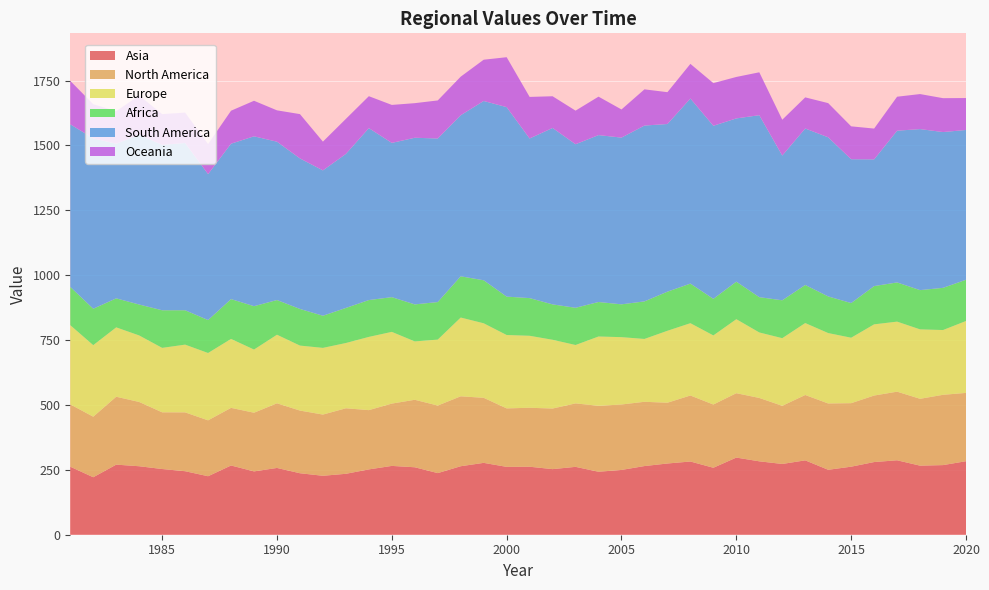

Reading left to right, what are all the values shown in this chart?

Asia: 1981=262.1	1982=221.4	1983=270.0	1984=263.9	1985=253.1	1986=244.7	1987=225.4	1988=266.7	1989=244.0	1990=257.3	1991=236.9	1992=227.1	1993=234.7	1994=251.7	1995=265.2	1996=259.9	1997=237.4	1998=263.9	1999=276.9	2000=261.5	2001=262.0	2002=252.7	2003=261.5	2004=242.6	2005=249.6	2006=264.6	2007=274.4	2008=282.1	2009=258.0	2010=297.2	2011=282.8	2012=272.7	2013=286.5	2014=250.2	2015=262.2	2016=280.0	2017=286.8	2018=266.1	2019=268.3	2020=283.2
North America: 1981=240.1	1982=233.3	1983=261.6	1984=247.6	1985=218.5	1986=226.7	1987=215.3	1988=222.0	1989=226.1	1990=249.1	1991=241.5	1992=235.8	1993=252.4	1994=228.4	1995=240.1	1996=260.0	1997=260.3	1998=269.4	1999=250.6	2000=225.2	2001=227.2	2002=233.4	2003=244.5	2004=254.1	2005=252.1	2006=247.6	2007=234.2	2008=254.3	2009=243.6	2010=248.0	2011=244.2	2012=224.0	2013=251.8	2014=255.5	2015=244.7	2016=256.2	2017=264.4	2018=257.6	2019=270.8	2020=263.2
Europe: 1981=305.3	1982=275.7	1983=267.3	1984=256.3	1985=248.4	1986=261.0	1987=259.5	1988=265.7	1989=243.4	1990=264.2	1991=250.4	1992=257.0	1993=251.5	1994=282.2	1995=276.4	1996=224.9	1997=254.1	1998=303.5	1999=287.2	2000=282.8	2001=277.3	2002=265.0	2003=225.0	2004=267.1	2005=259.5	2006=242.2	2007=277.2	2008=278.6	2009=266.3	2010=285.2	2011=252.4	2012=260.7	2013=277.3	2014=271.3	2015=252.2	2016=274.3	2017=269.9	2018=267.6	2019=249.6	2020=277.1
Africa: 1981=147.4	1982=140.3	1983=111.8	1984=119.2	1985=144.9	1986=132.5	1987=126.9	1988=153.4	1989=167.1	1990=133.7	1991=141.2	1992=123.9	1993=135.1	1994=142.0	1995=133.8	1996=142.6	1997=144.7	1998=159.0	1999=165.8	2000=147.9	2001=145.2	2002=136.3	2003=143.4	2004=133.0	2005=126.5	2006=144.7	2007=150.7	2008=152.5	2009=141.0	2010=144.6	2011=136.0	2012=146.0	2013=146.8	2014=141.2	2015=133.6	2016=147.4	2017=151.0	2018=151.3	2019=162.6	2020=158.9
South America: 1981=626.7	1982=656.6	1983=595.7	1984=654.3	1985=637.4	1986=644.4	1987=562.5	1988=598.9	1989=654.5	1990=610.1	1991=580.1	1992=560.1	1993=593.5	1994=662.5	1995=594.4	1996=642.1	1997=630.3	1998=620.6	1999=690.9	2000=730.2	2001=615.1	2002=679.9	2003=630.2	2004=643.1	2005=642.5	2006=677.6	2007=646.0	2008=713.2	2009=666.9	2010=629.1	2011=701.2	2012=557.8	2013=603.0	2014=613.1	2015=554.3	2016=488.3	2017=584.7	2018=620.5	2019=600.3	2020=577.2
Oceania: 1981=167.1	1982=131.5	1983=125.5	1984=151.1	1985=118.3	1986=117.1	1987=115.7	1988=127.0	1989=136.9	1990=120.8	1991=170.6	1992=110.8	1993=134.9	1994=123.1	1995=146.3	1996=133.2	1997=146.6	1998=148.6	1999=158.9	2000=192.3	2001=160.2	2002=122.1	2003=129.4	2004=148.1	2005=108.4	2006=139.5	2007=122.6	2008=133.4	2009=164.4	2010=159.7	2011=165.2	2012=137.9	2013=119.9	2014=131.7	2015=126.6	2016=118.6	2017=130.9	2018=134.9	2019=130.5	2020=123.0